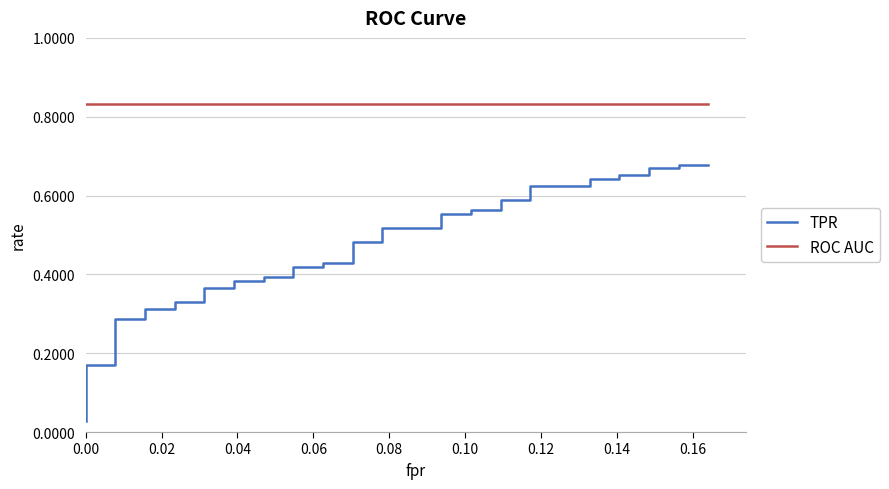

Is the value of ROC AUC at 30 greater than the value of TPR at 0.02?

Yes